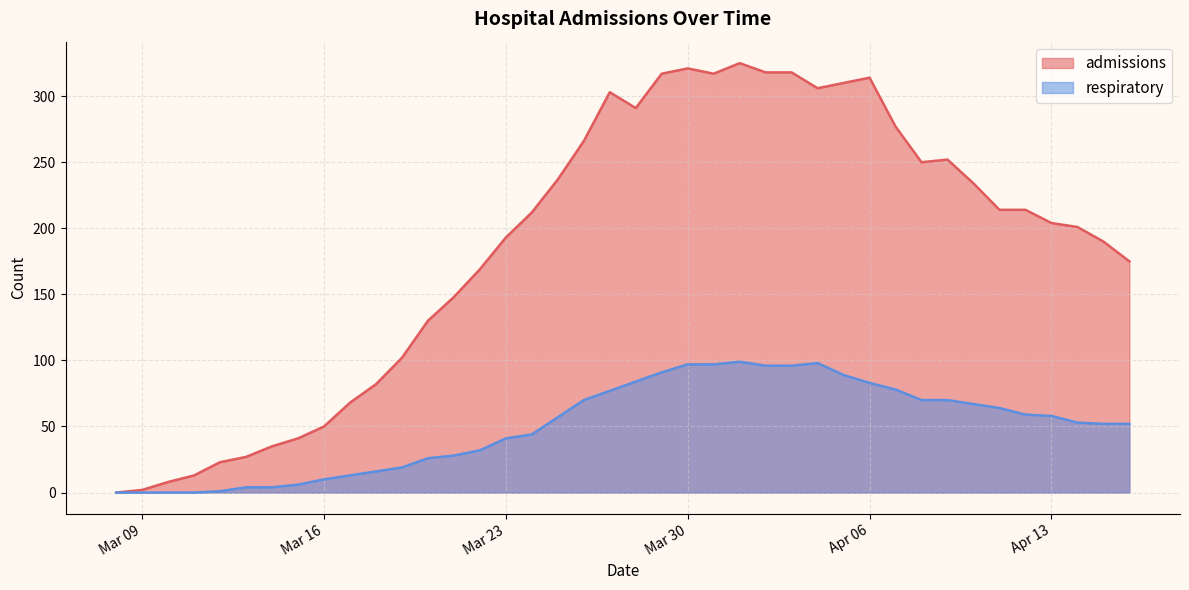

Which has a higher value, 2020-04-15 or 2020-04-09?

2020-04-09